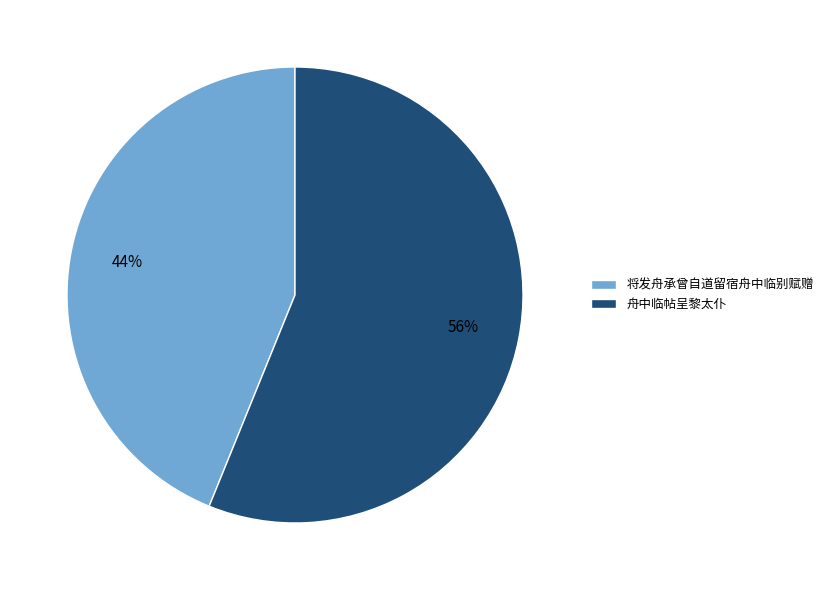

To the nearest percent, what is the difference between the 舟中临帖呈黎太仆 and 将发舟承曾自道留宿舟中临别赋赠 slice percentages?

12%